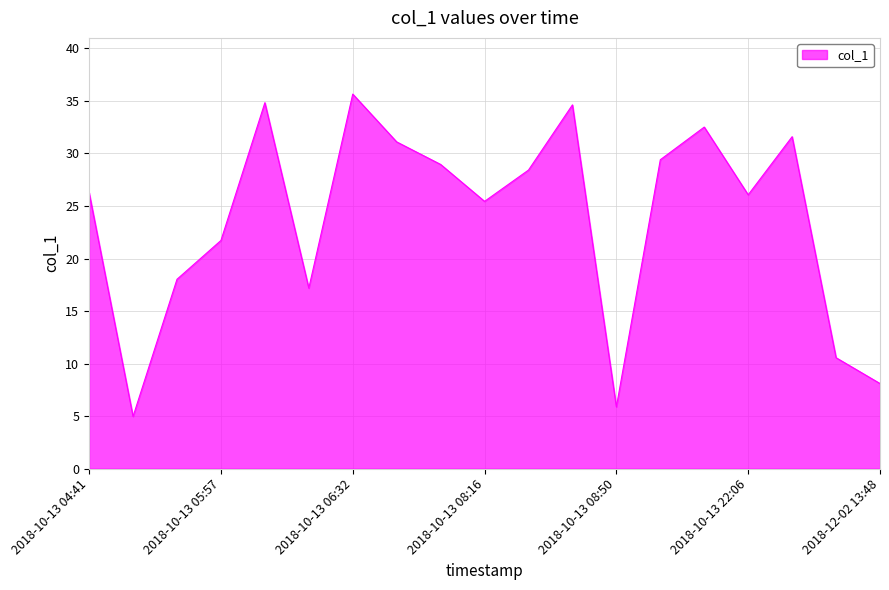

How many interior local valleys (lower than both neighbors) does the data have?

5